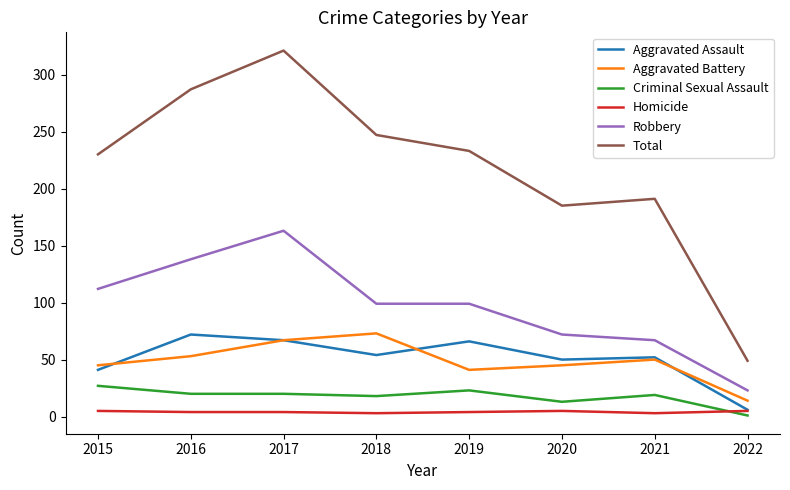

At which category is the sum across all series the highest?

2017